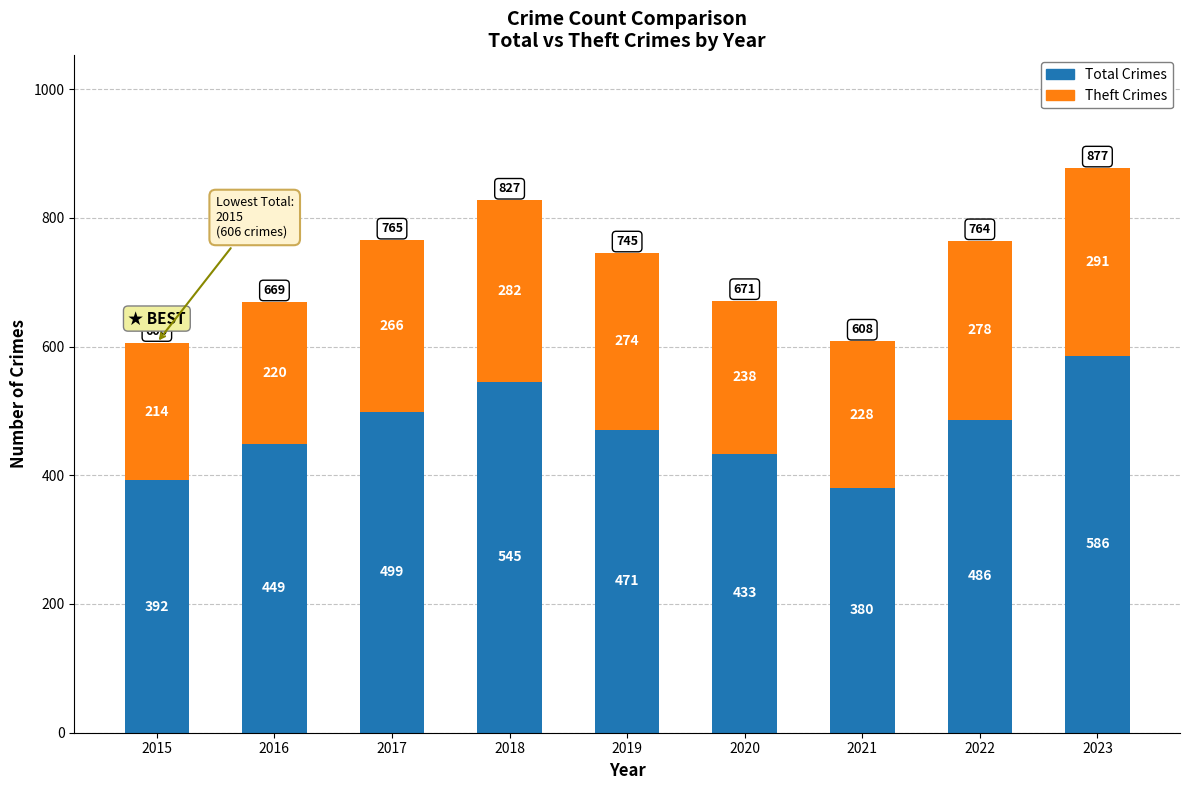

At which label does Total Crimes first exceed 471?

2017